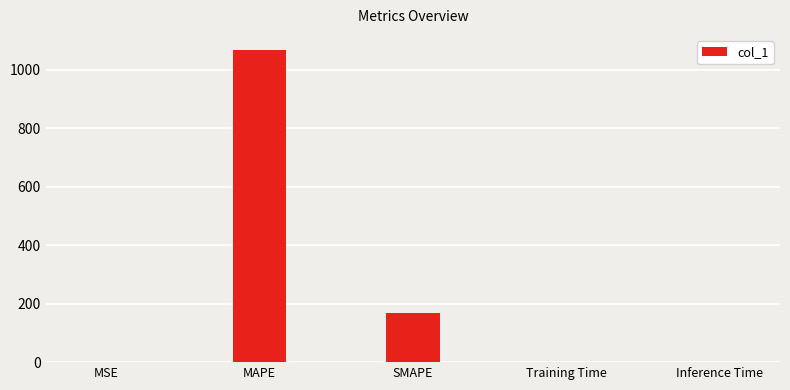

Read the value at SMAPE.

168.4